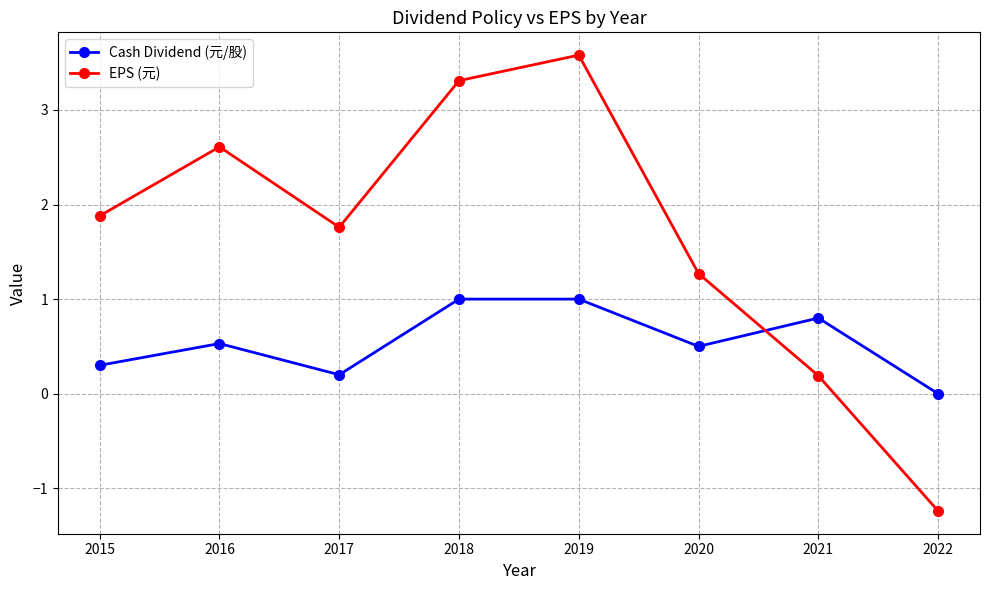

True or false: Cash Dividend (元/股) and EPS (元) cross at least once.

True